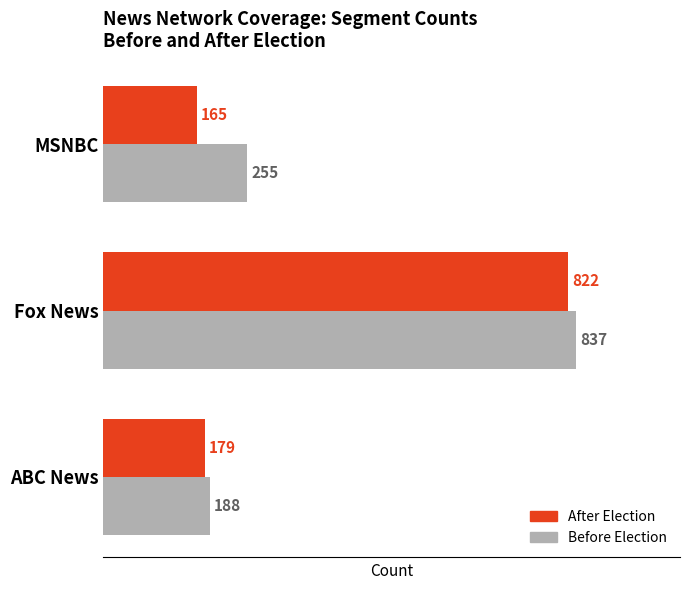

What is the difference between the maximum and minimum values in the Before Election series?

649